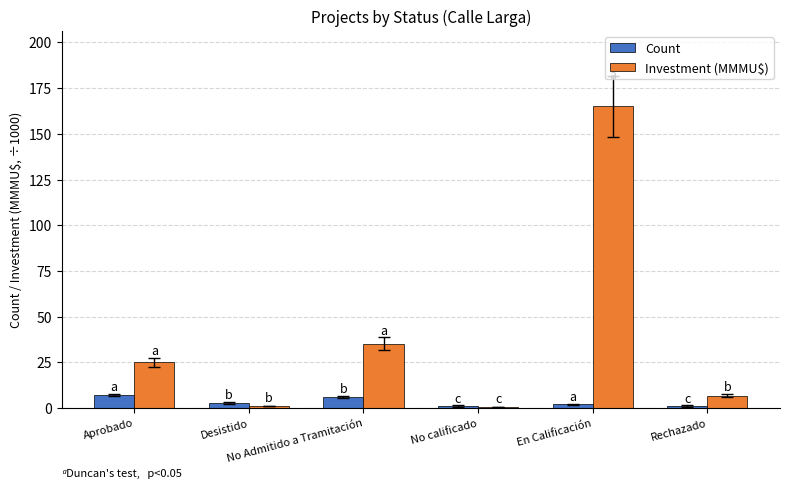

Is it true that Count equals 3.0 at Desistido?

True